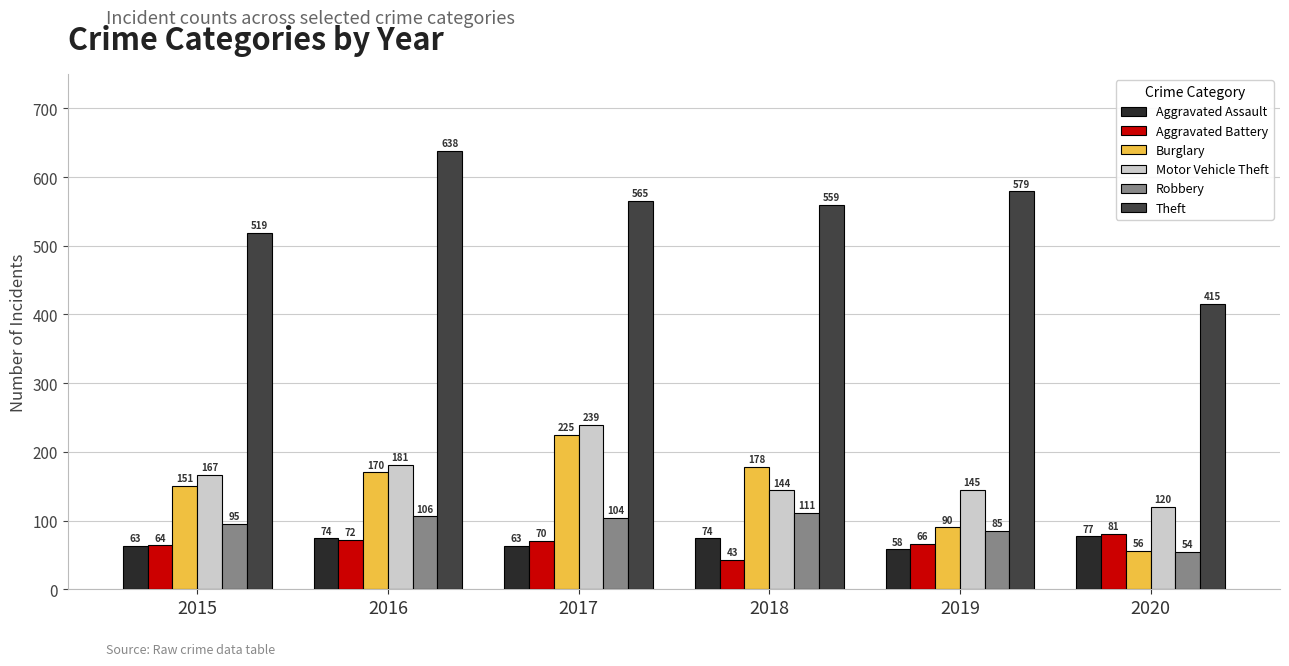

Between 2016 and 2018, which series saw the biggest shift?

Theft